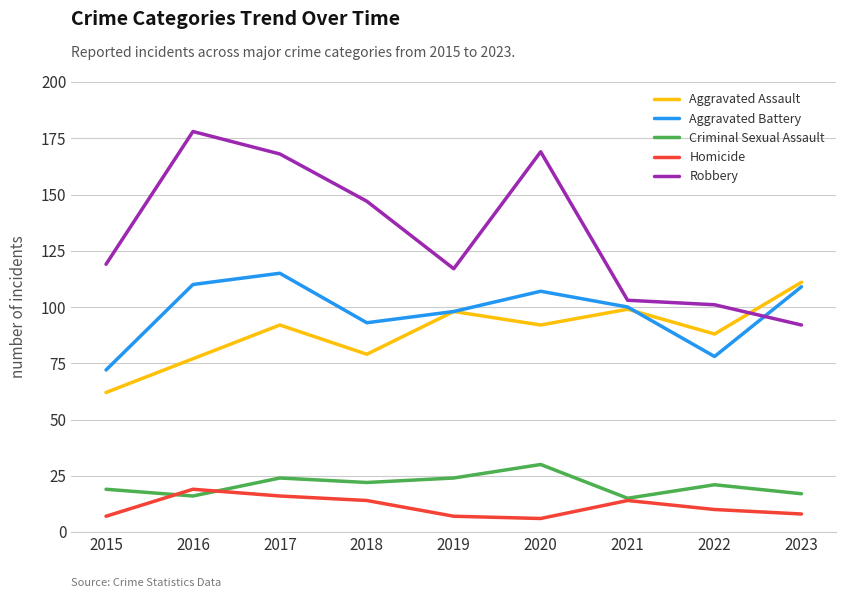

What is the maximum value shown in the chart?

178